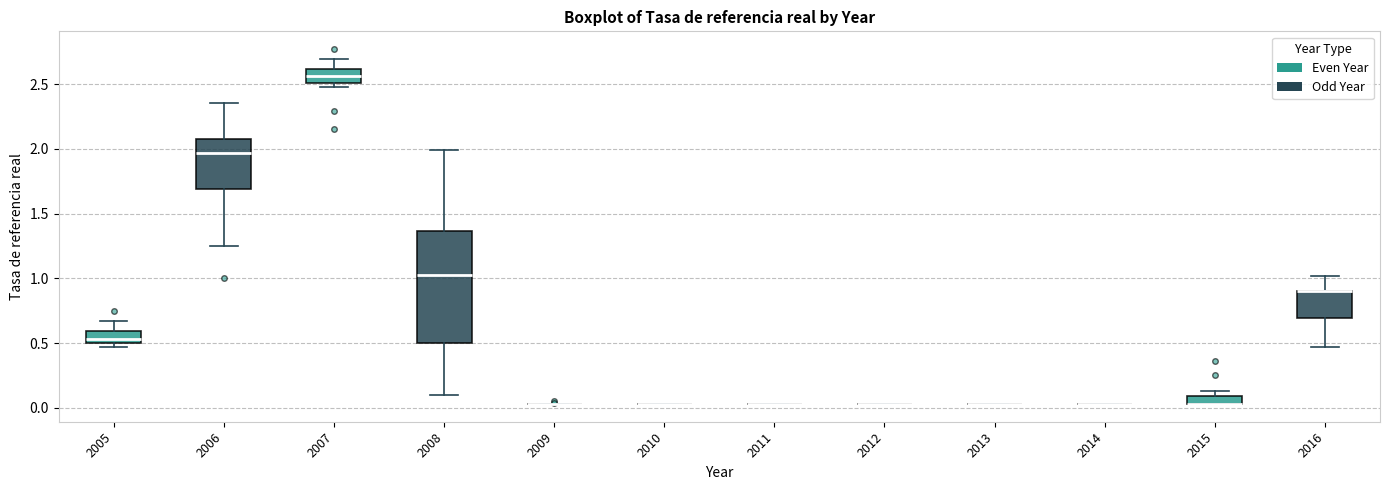

Which box is the tallest, from its lower edge to its upper edge?

2008